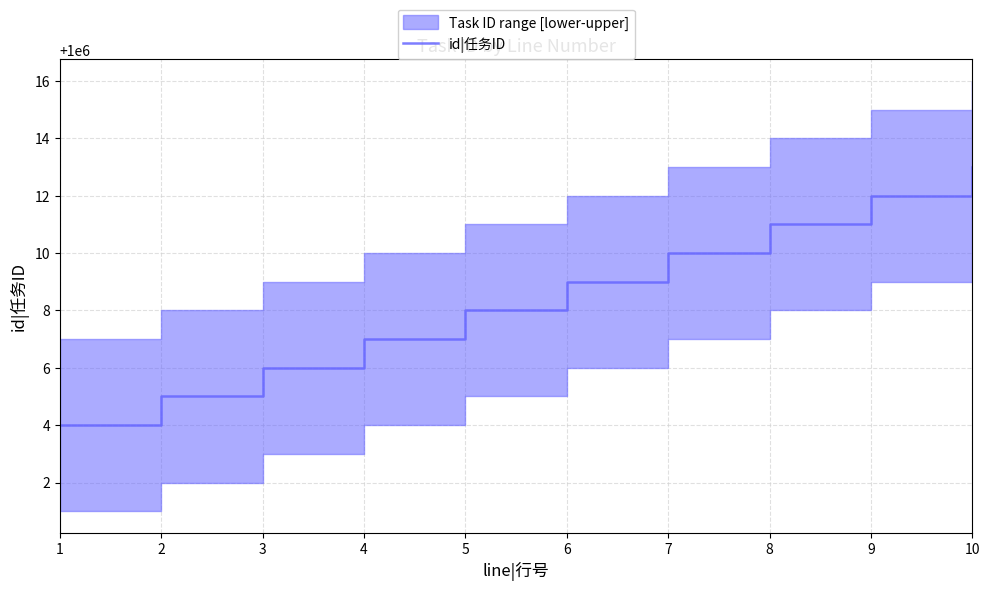

What is the value of the 6th point from the left?

1000009